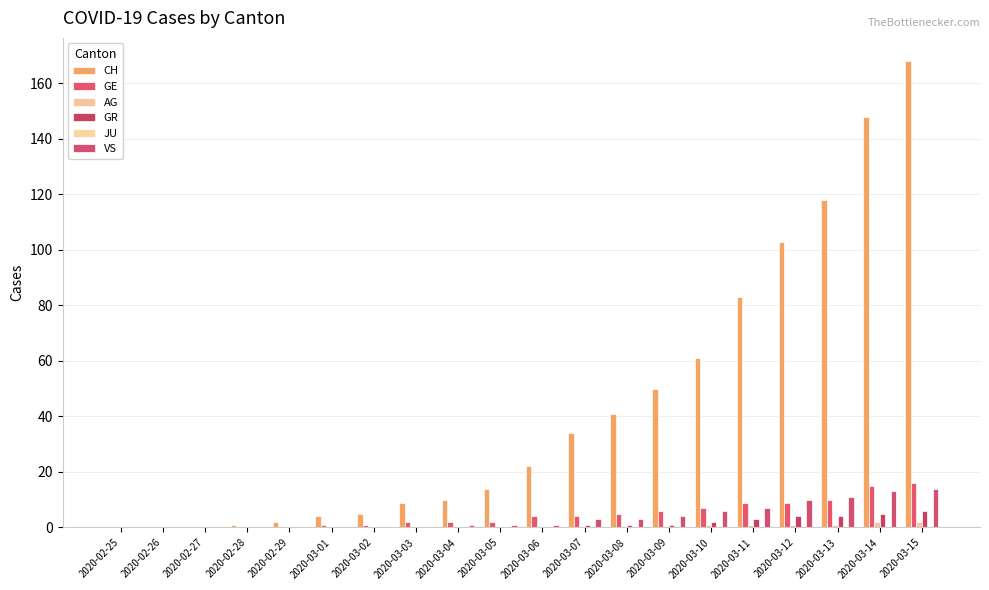

At 2020-02-27, list the series in order from smallest to largest.

CH, GE, AG, GR, JU, VS